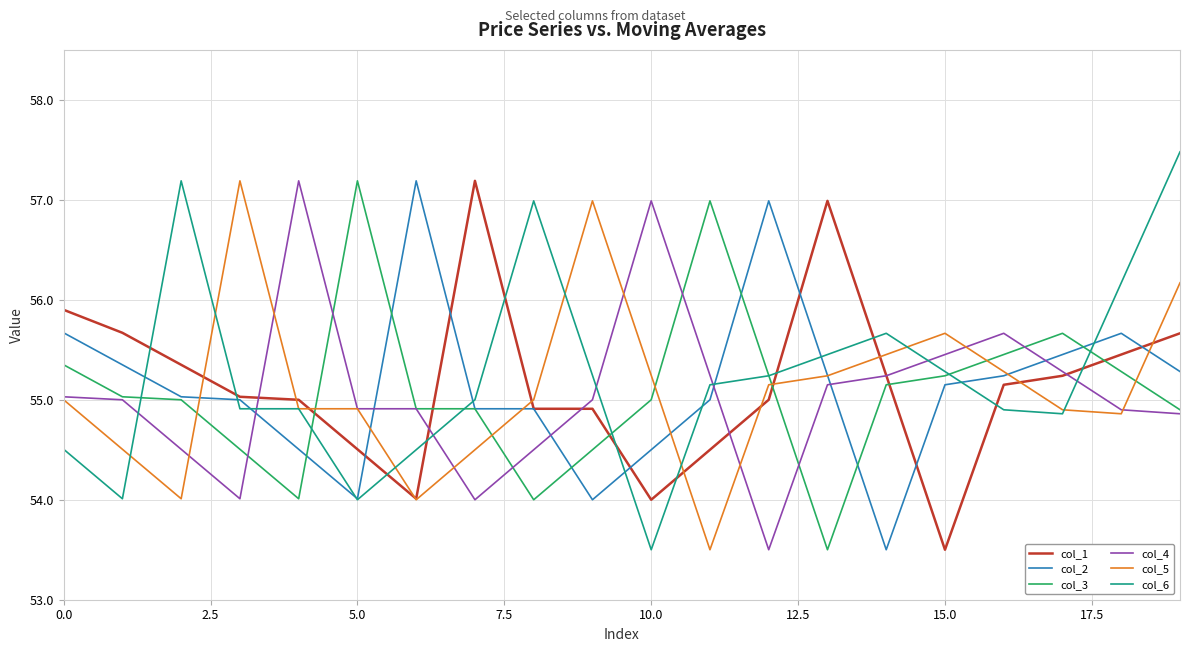

What is the lowest value of the col_4 series?

53.5